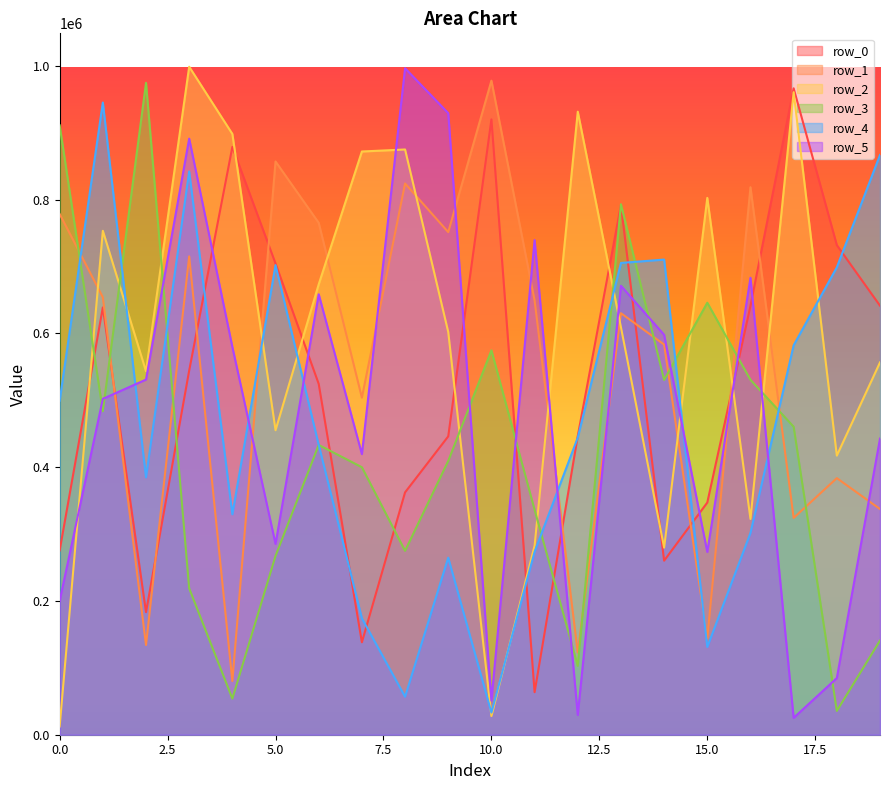

What is the value of the row_5 point at the 18th from the left?

25183